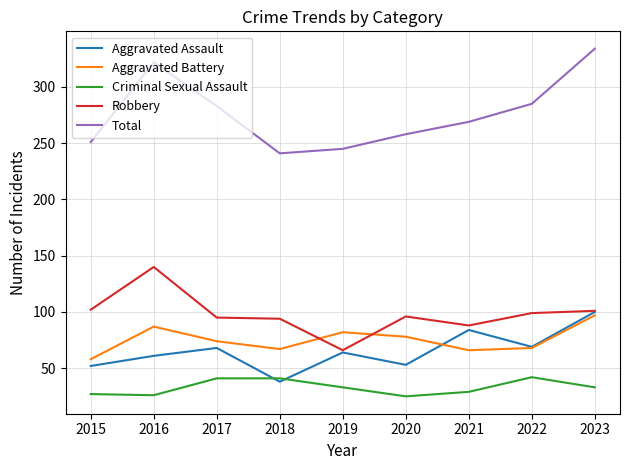

True or false: Total has a value of 356 at 2020.

False